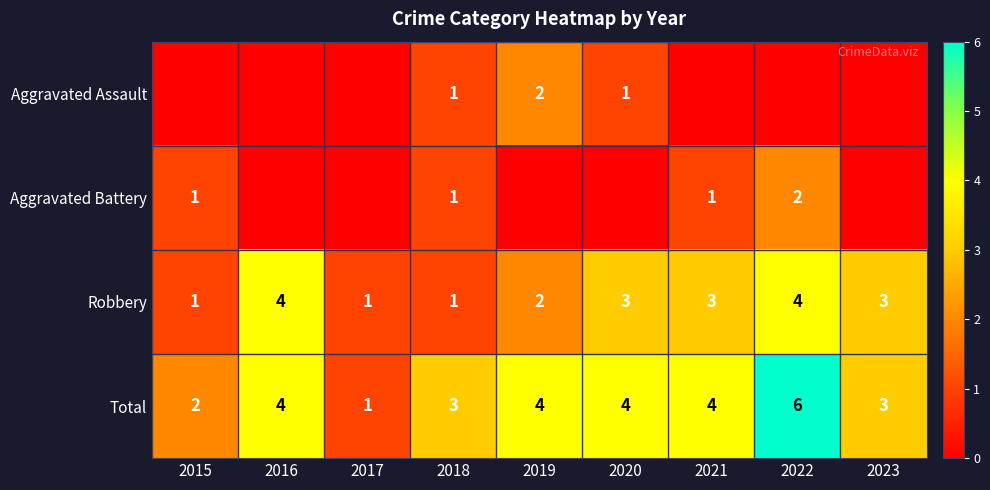

What is the highest value of the Robbery series?

4